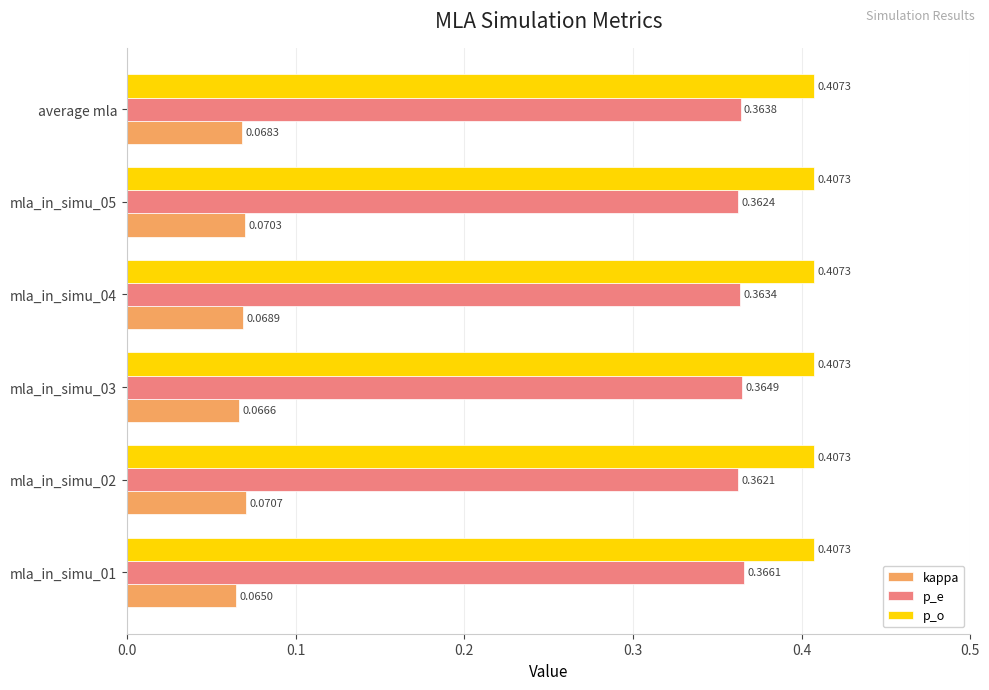

What is the total value across all series at mla_in_simu_04?

0.8